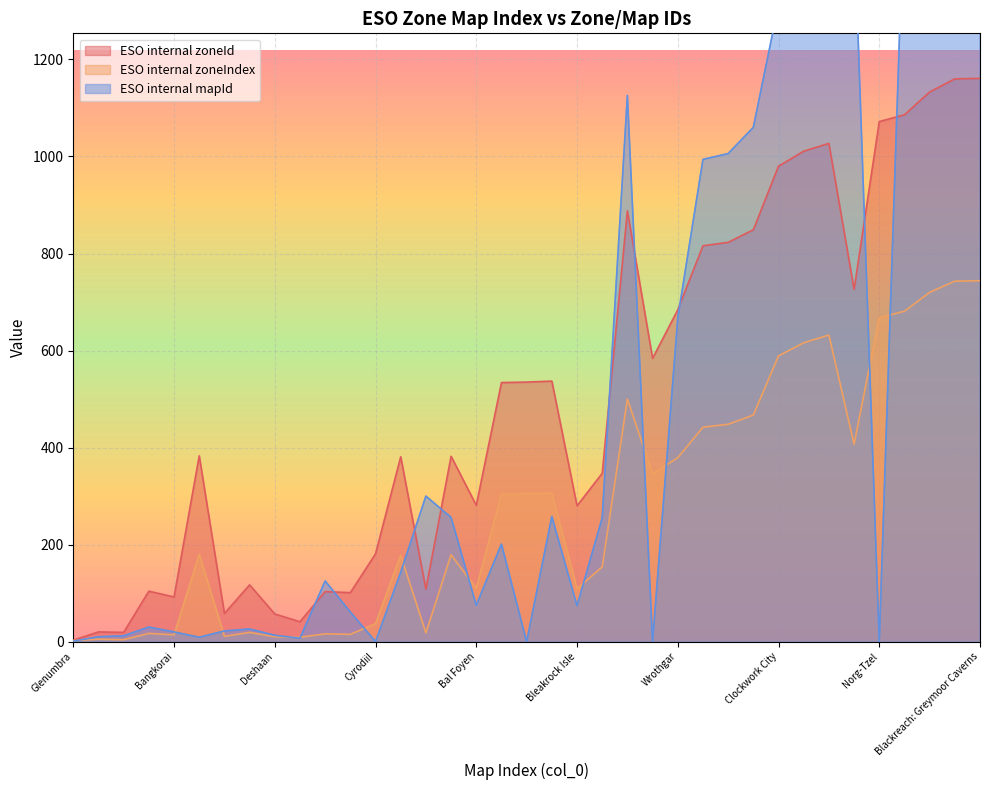

True or false: ESO internal zoneIndex and ESO internal zoneId cross at least once.

False